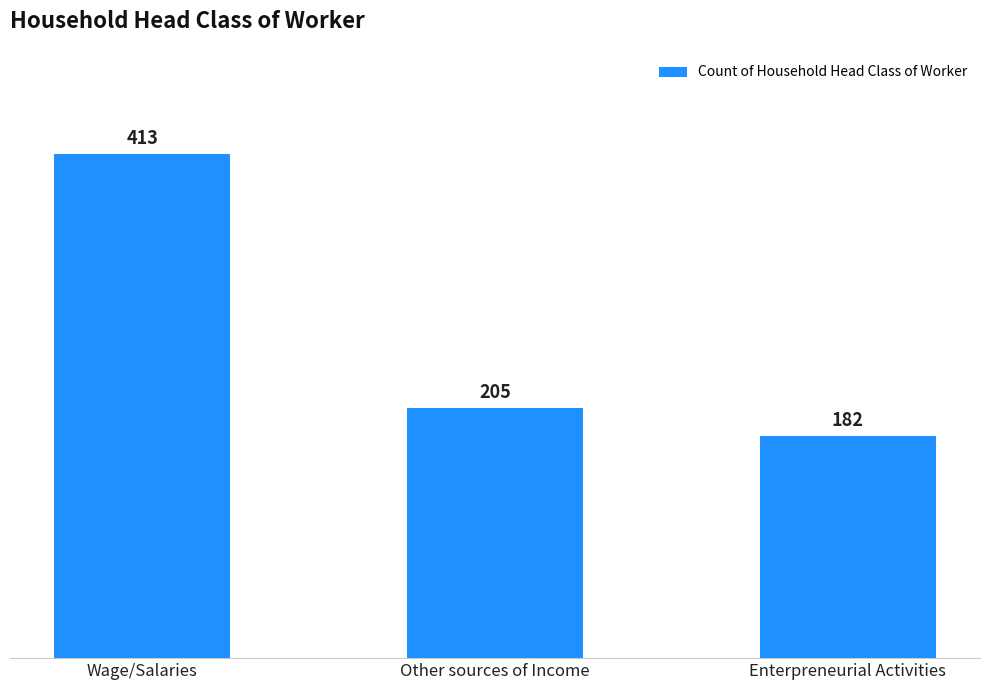

Which category has the highest value across all series?

Wage/Salaries